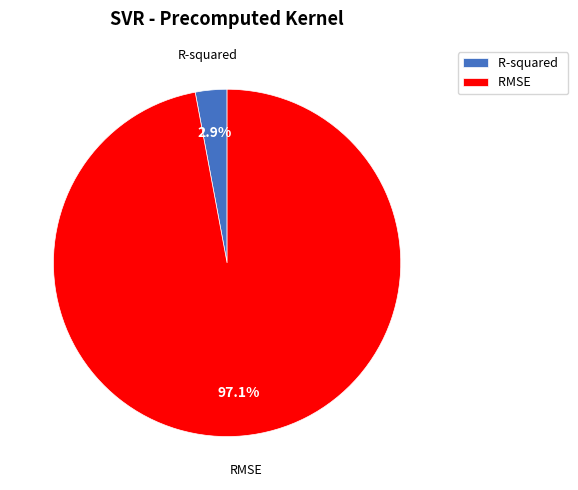

Count the number of slices in the pie.

2